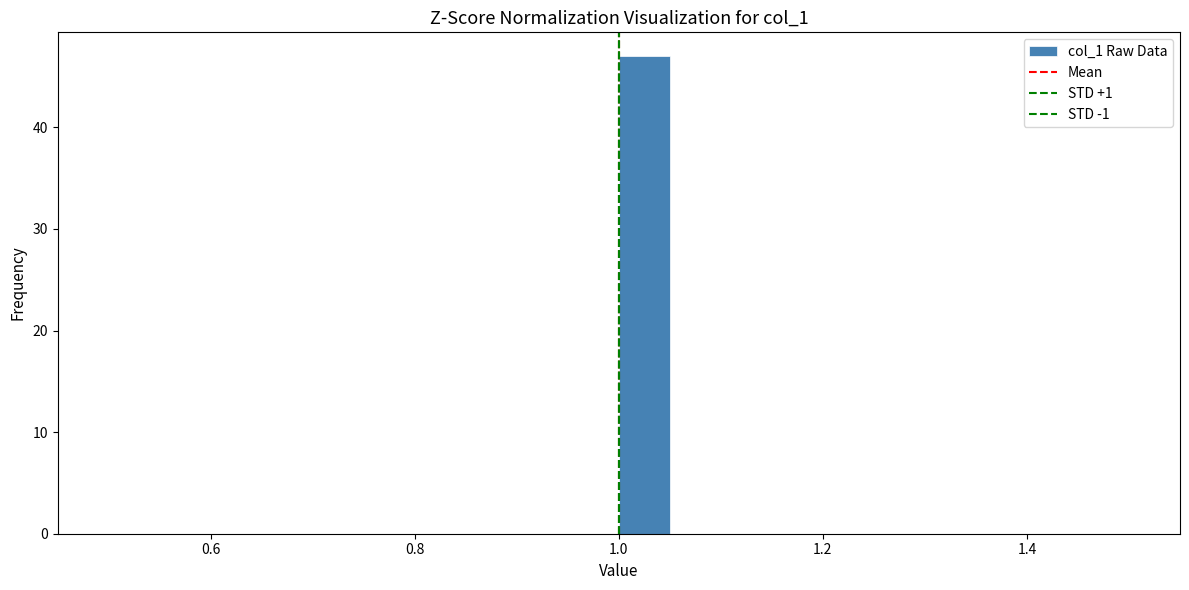

Read against the x-axis, roughly where is the centre of the tallest bar?

1.02